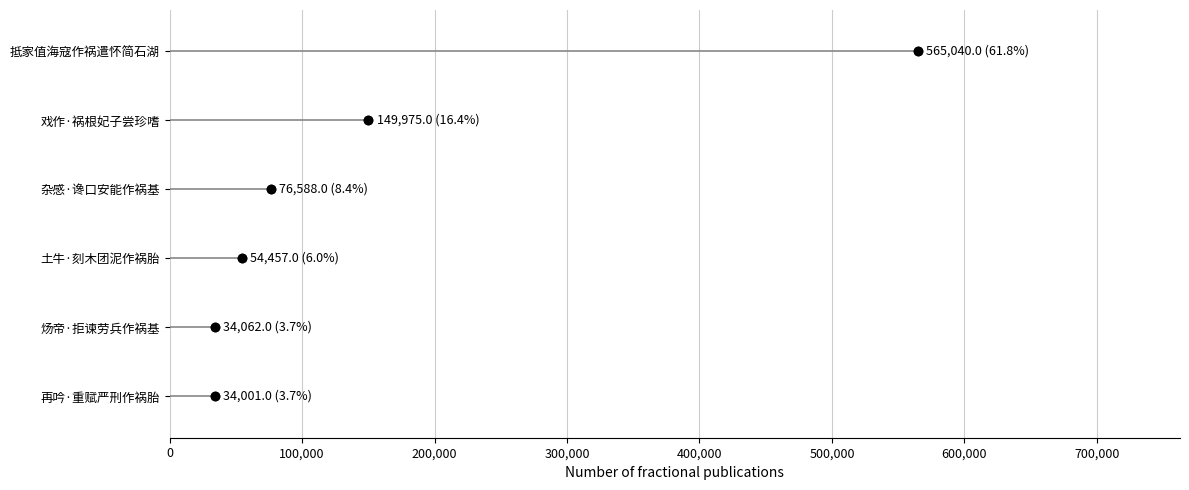

Which has a higher value, 300,000 or 400,000?

400,000